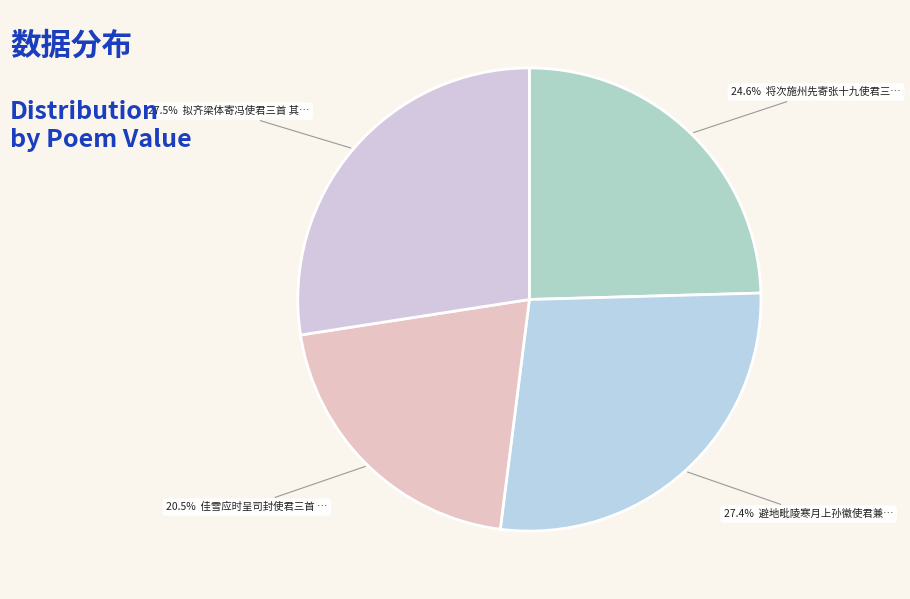

To the nearest percent, what is the difference between the largest and smallest slice percentages?

7%